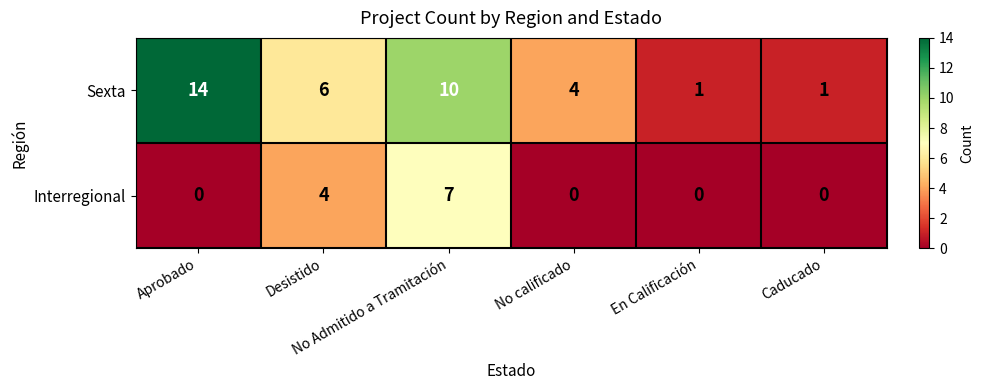

Which series has the largest total across all categories?

Sexta